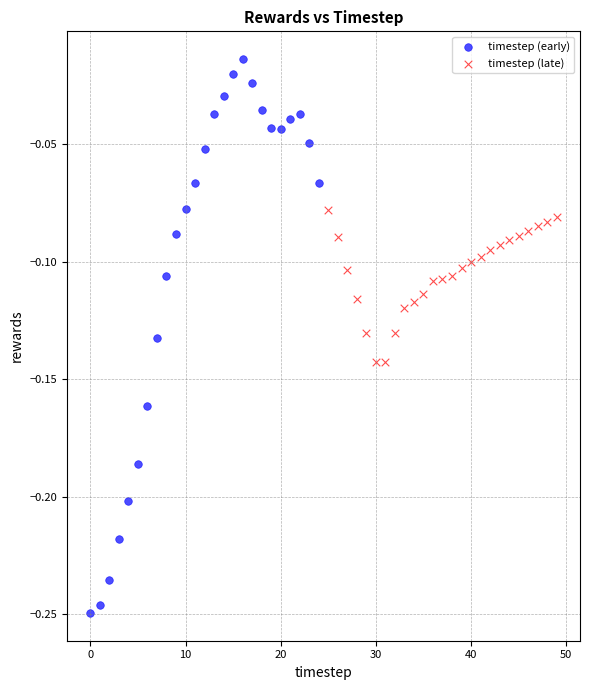

Which series has the largest Y range (max minus min)?

timestep (early)